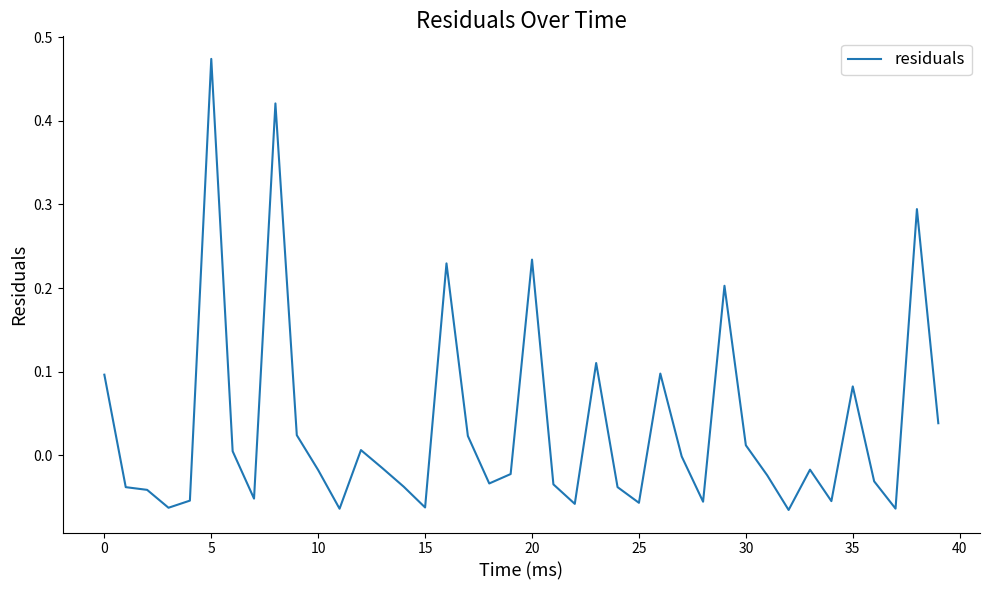

At which category does the chart reach its peak across all series?

5